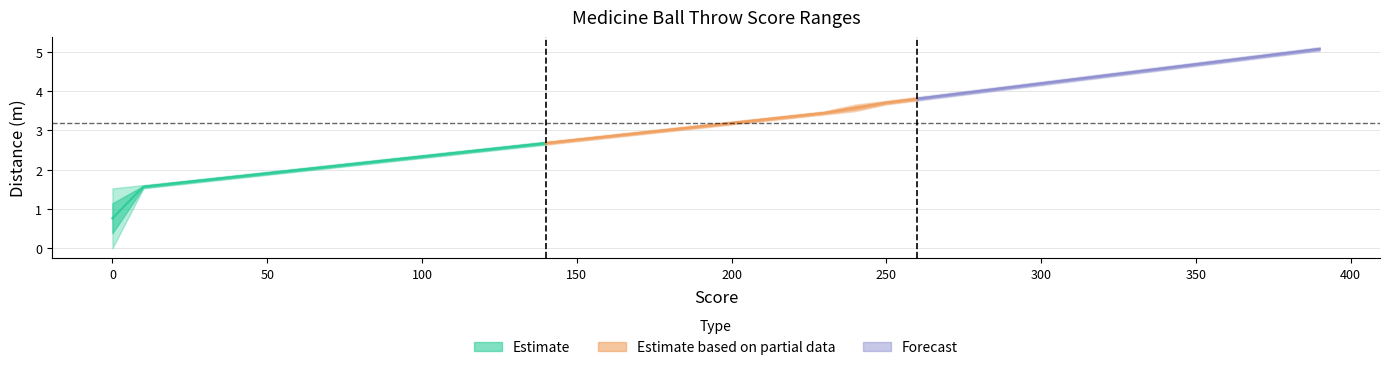

Is it true that from equals 2.1 at 200?

False